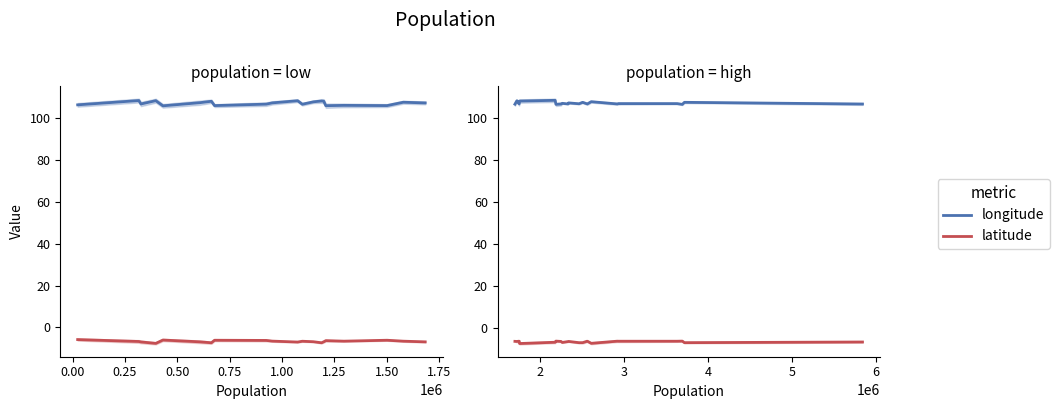

True or false: latitude has more than 0 points higher than both neighbors.

True